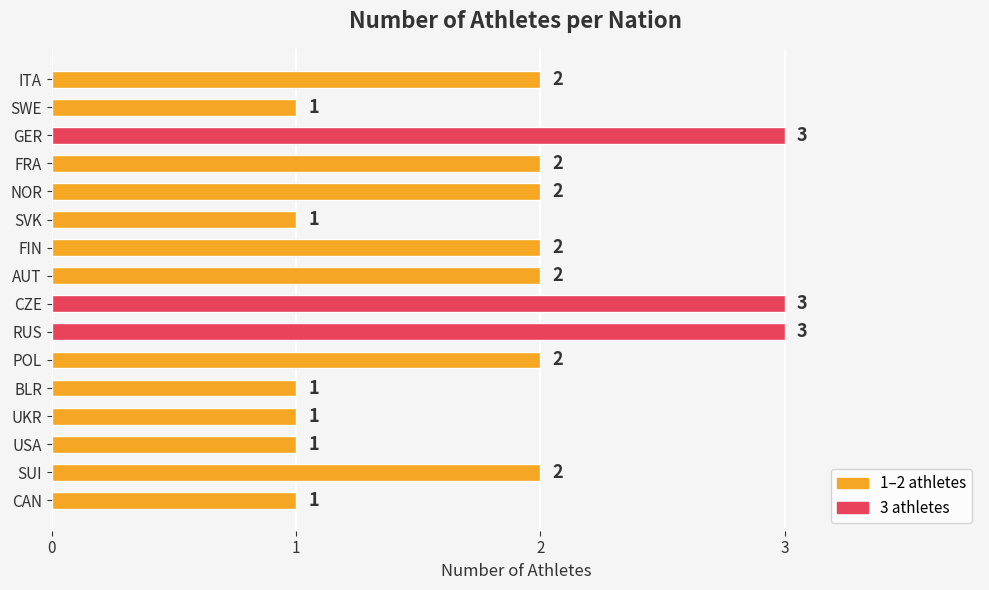

What is the sum of all values?

29